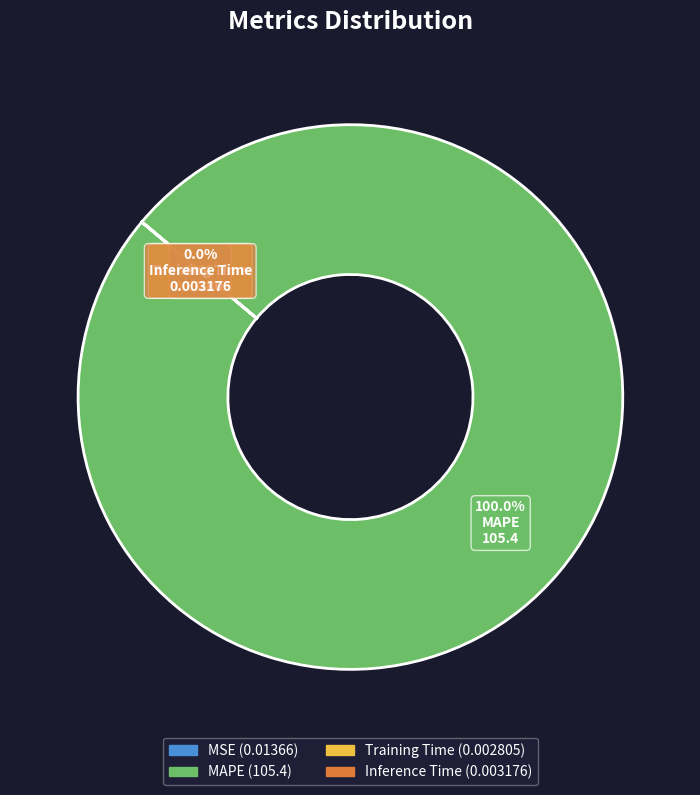

Is there any slice that represents more than half of the pie?

Yes